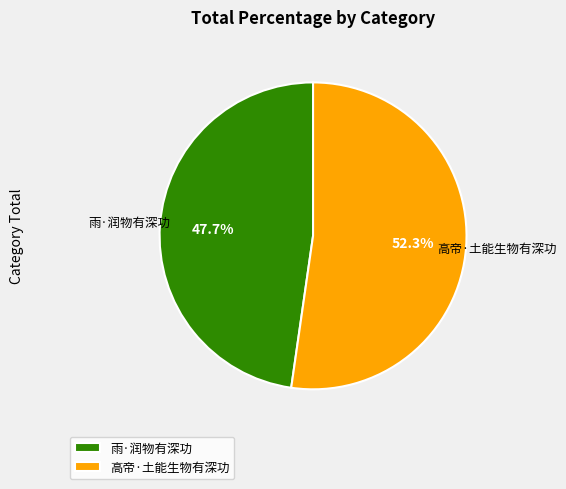

Which slice is the smallest?

雨·润物有深功